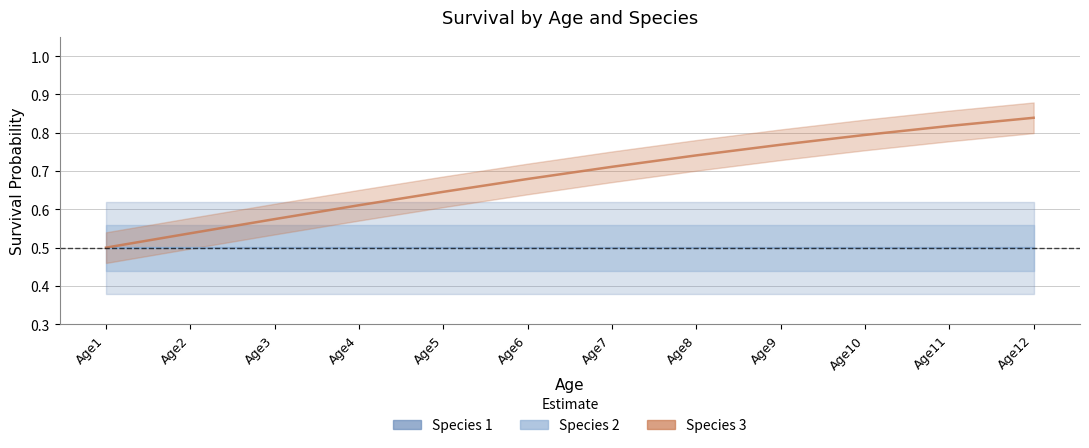

True or false: Species 3 and Species 1 intersect in this chart.

False